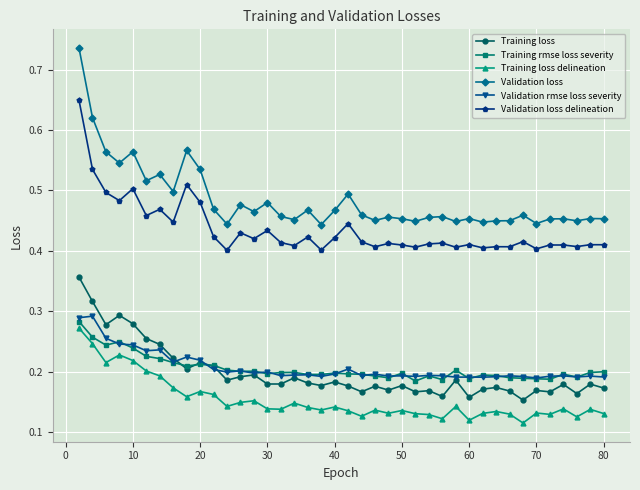

True or false: Training loss has more than 1 interior local peaks.

True